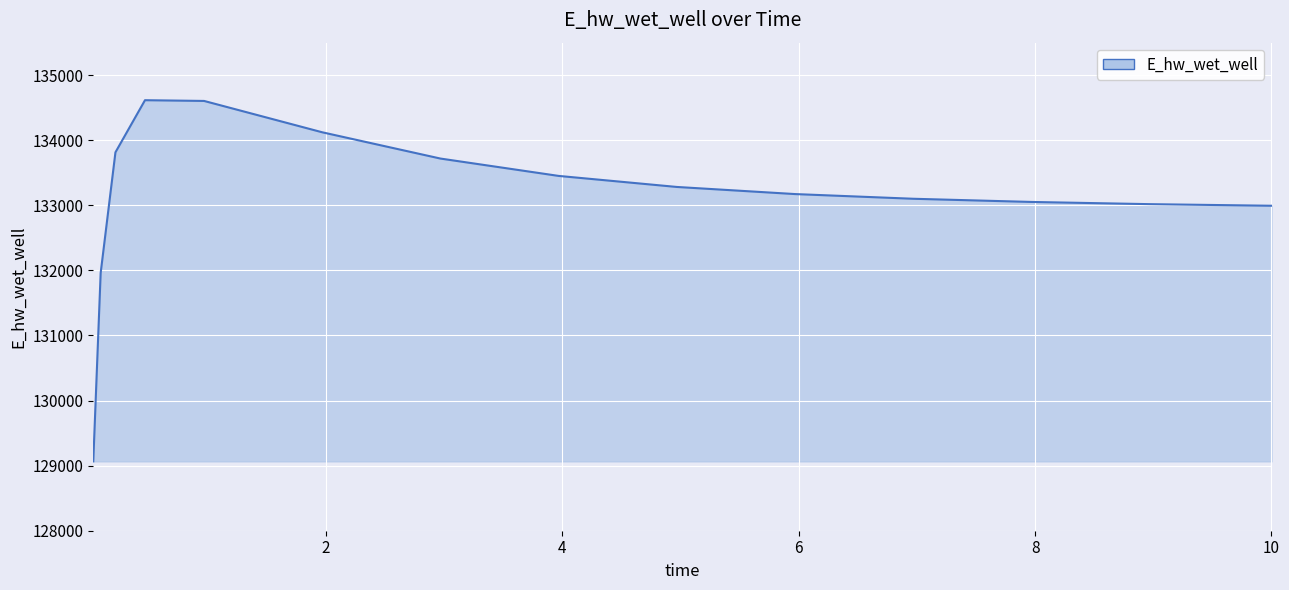

What is the difference between the maximum and minimum values?

5550.1